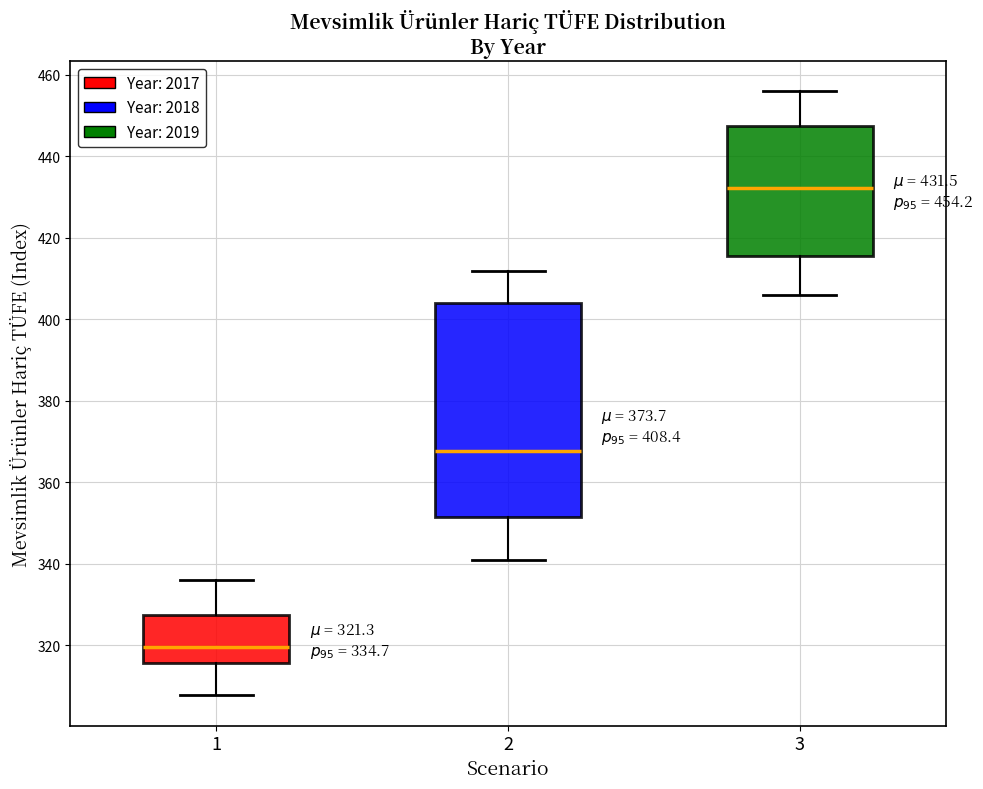

Comparing the boxes themselves (not the whiskers), which one is the tallest?

2